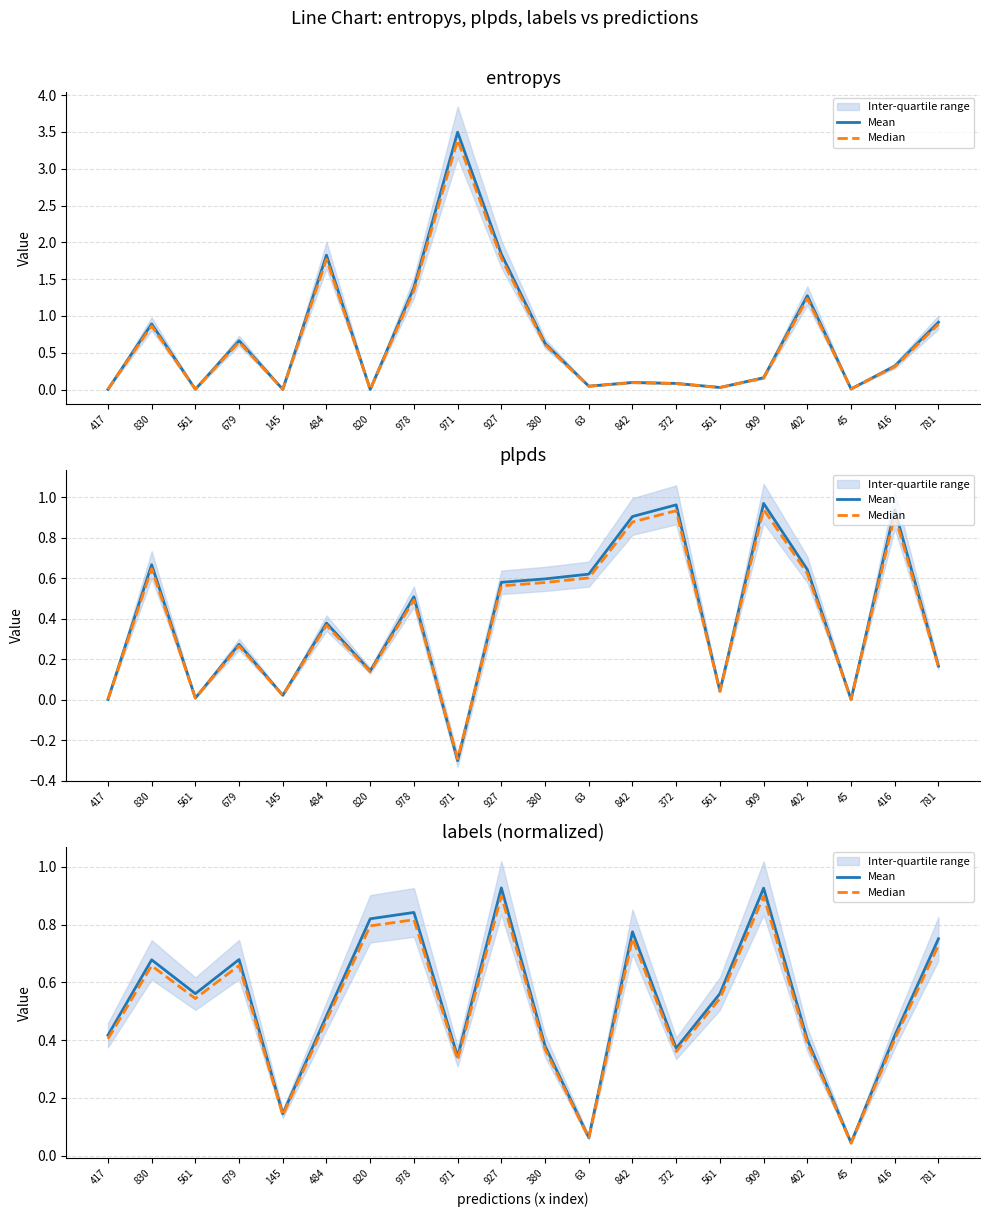

Where is Mean nearest to the value 0?

45